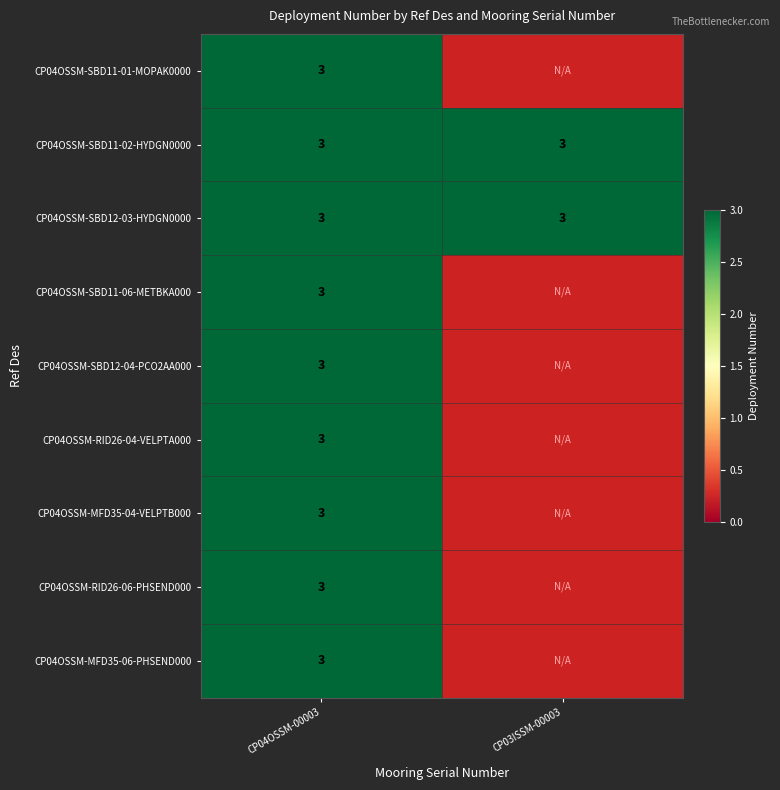

Reading left to right, extract all data points from this chart.

CP04OSSM-00003: CP04OSSM-SBD11-01-MOPAK0000=3	CP04OSSM-SBD11-02-HYDGN0000=3	CP04OSSM-SBD12-03-HYDGN0000=3	CP04OSSM-SBD11-06-METBKA000=3	CP04OSSM-SBD12-04-PCO2AA000=3	CP04OSSM-RID26-04-VELPTA000=3	CP04OSSM-MFD35-04-VELPTB000=3	CP04OSSM-RID26-06-PHSEND000=3	CP04OSSM-MFD35-06-PHSEND000=3
CP03ISSM-00003: CP04OSSM-SBD11-01-MOPAK0000=0	CP04OSSM-SBD11-02-HYDGN0000=3	CP04OSSM-SBD12-03-HYDGN0000=3	CP04OSSM-SBD11-06-METBKA000=0	CP04OSSM-SBD12-04-PCO2AA000=0	CP04OSSM-RID26-04-VELPTA000=0	CP04OSSM-MFD35-04-VELPTB000=0	CP04OSSM-RID26-06-PHSEND000=0	CP04OSSM-MFD35-06-PHSEND000=0